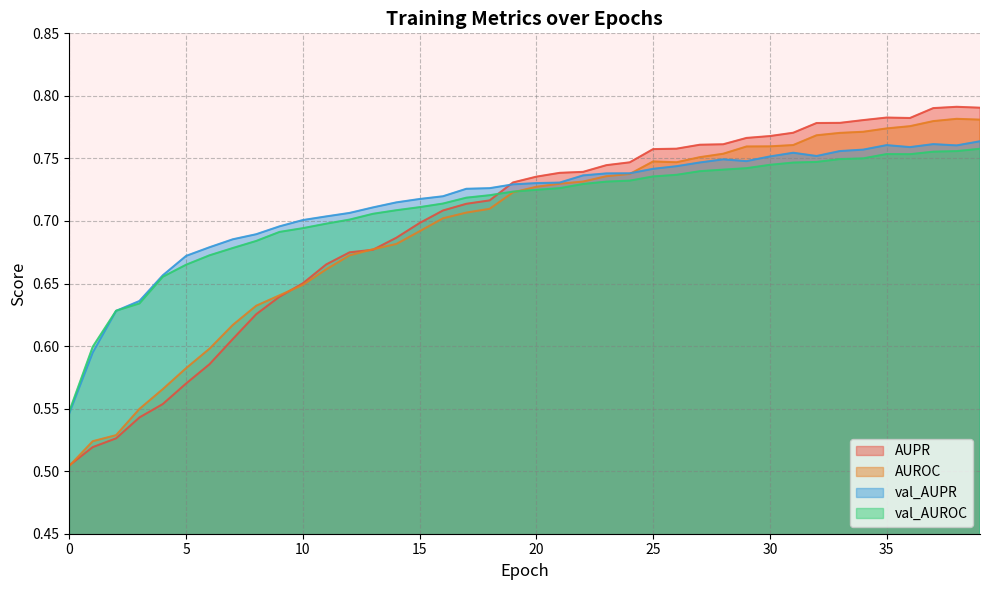

What is the value of the val_AUROC point at the 28th from the left?

0.7